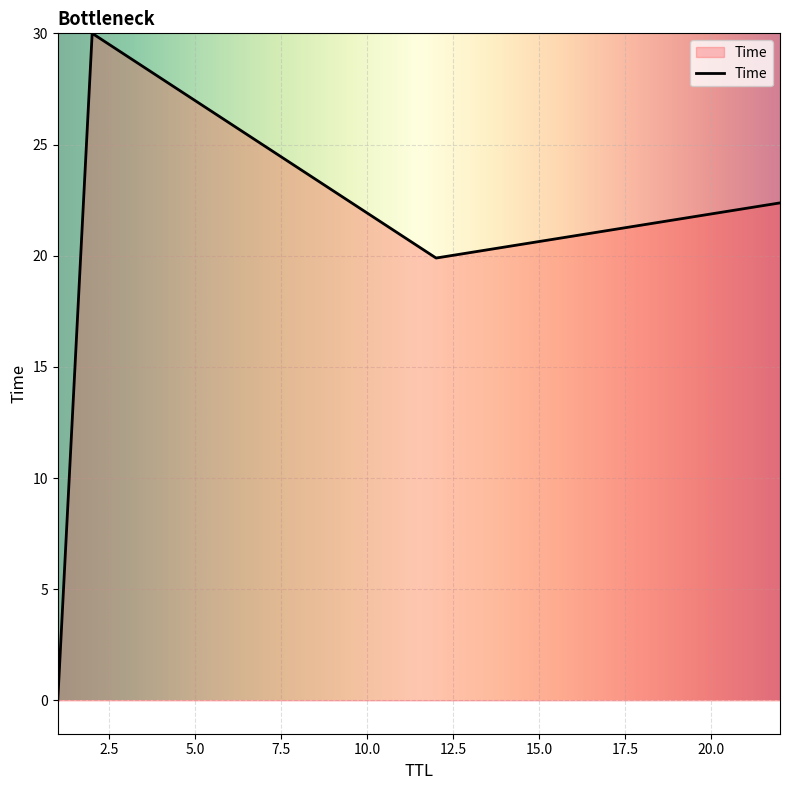

What is the maximum value shown in the chart?

30.0